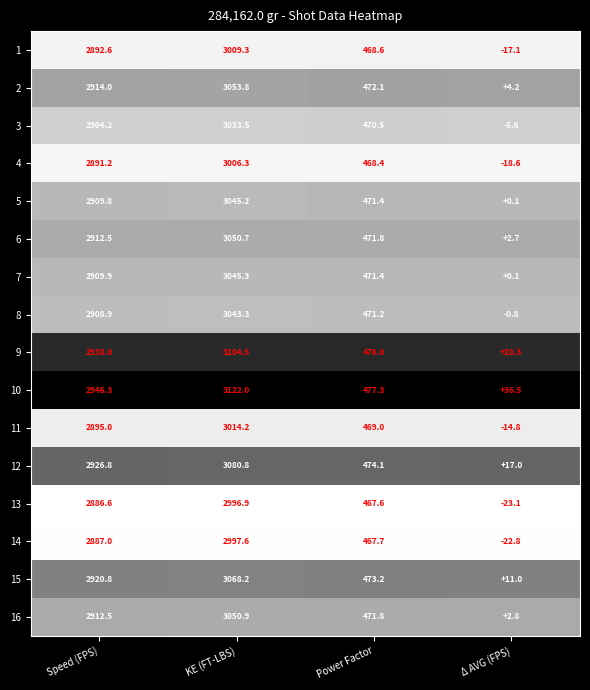

What is the total value across all series at Speed (FPS)?

46556.1